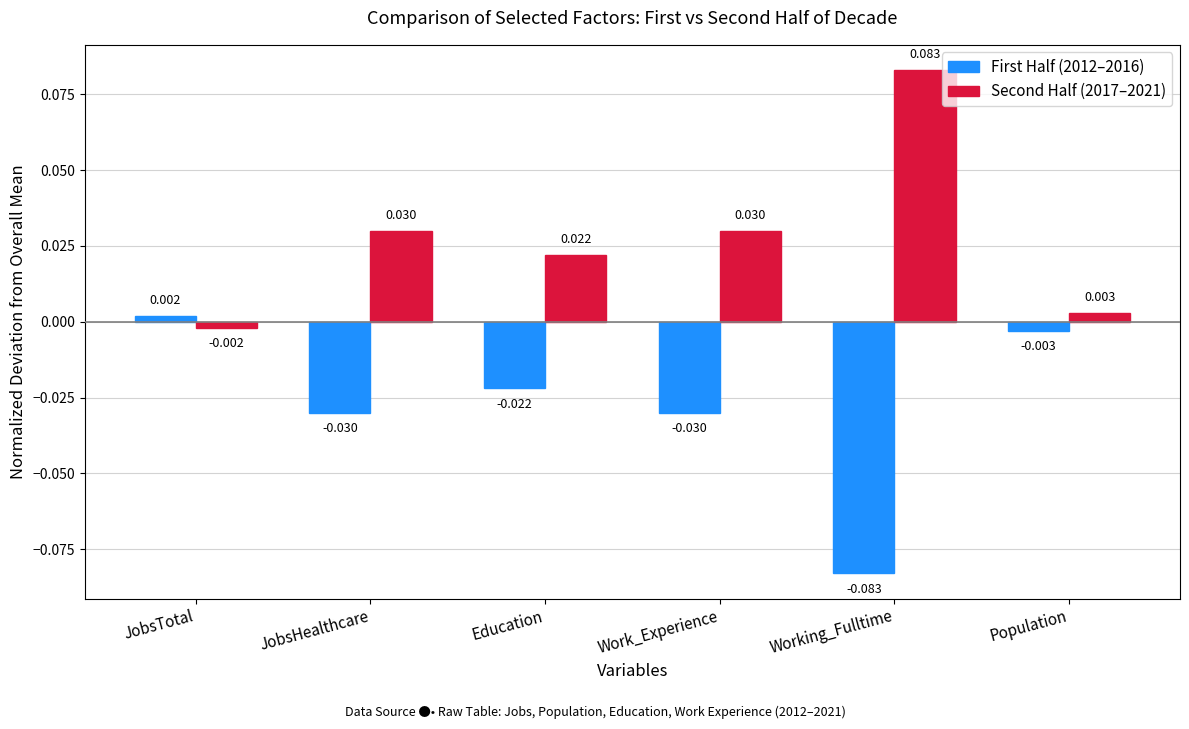

Is the value of First Half (2012–2016) at Work_Experience greater than the value of Second Half (2017–2021) at Working_Fulltime?

No